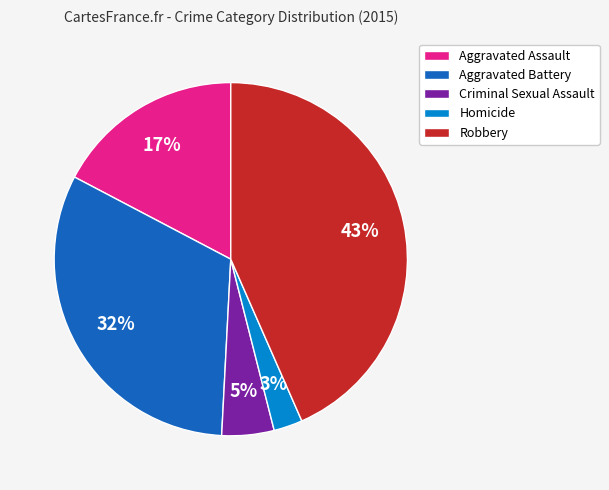

Does Aggravated Battery account for over 50% of the chart?

No